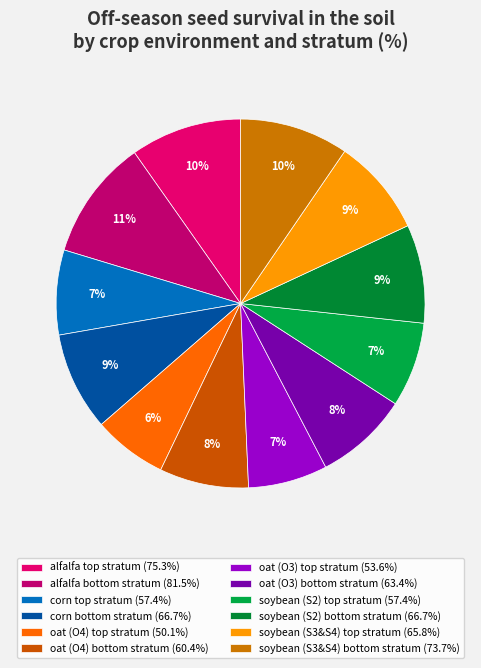

How many segments does this pie chart have?

12